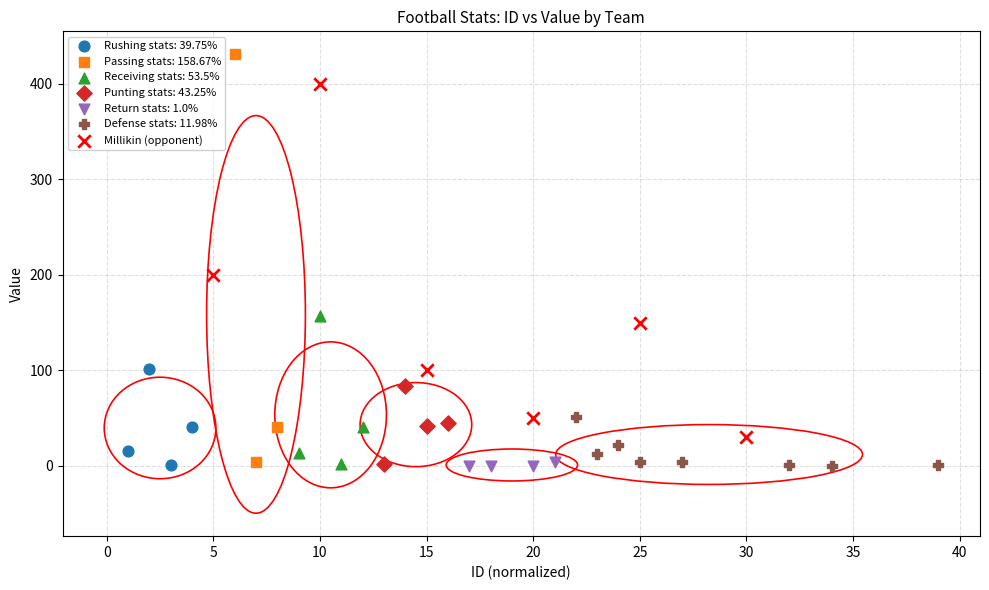

Which series reaches the maximum Y coordinate?

Passing stats: 158.67%